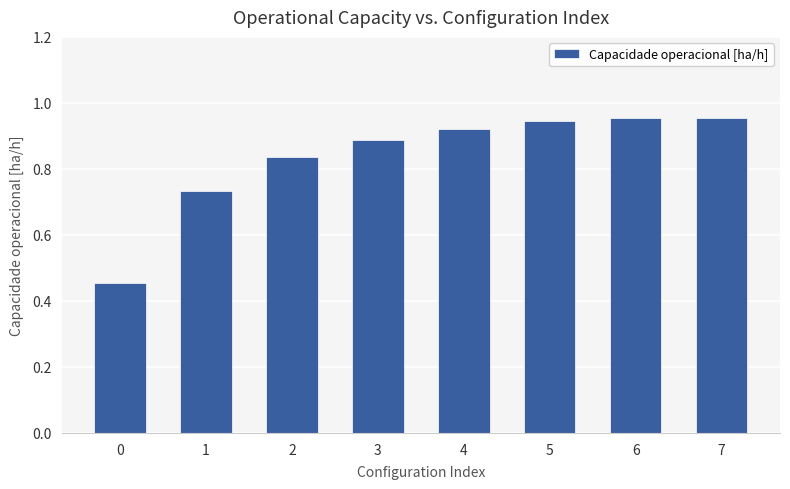

Between 3 and 0, which is larger?

3